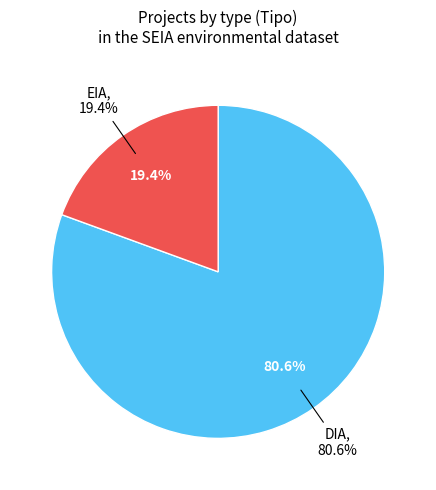

To the nearest percent, what is the difference between the largest and smallest slice percentages?

61%